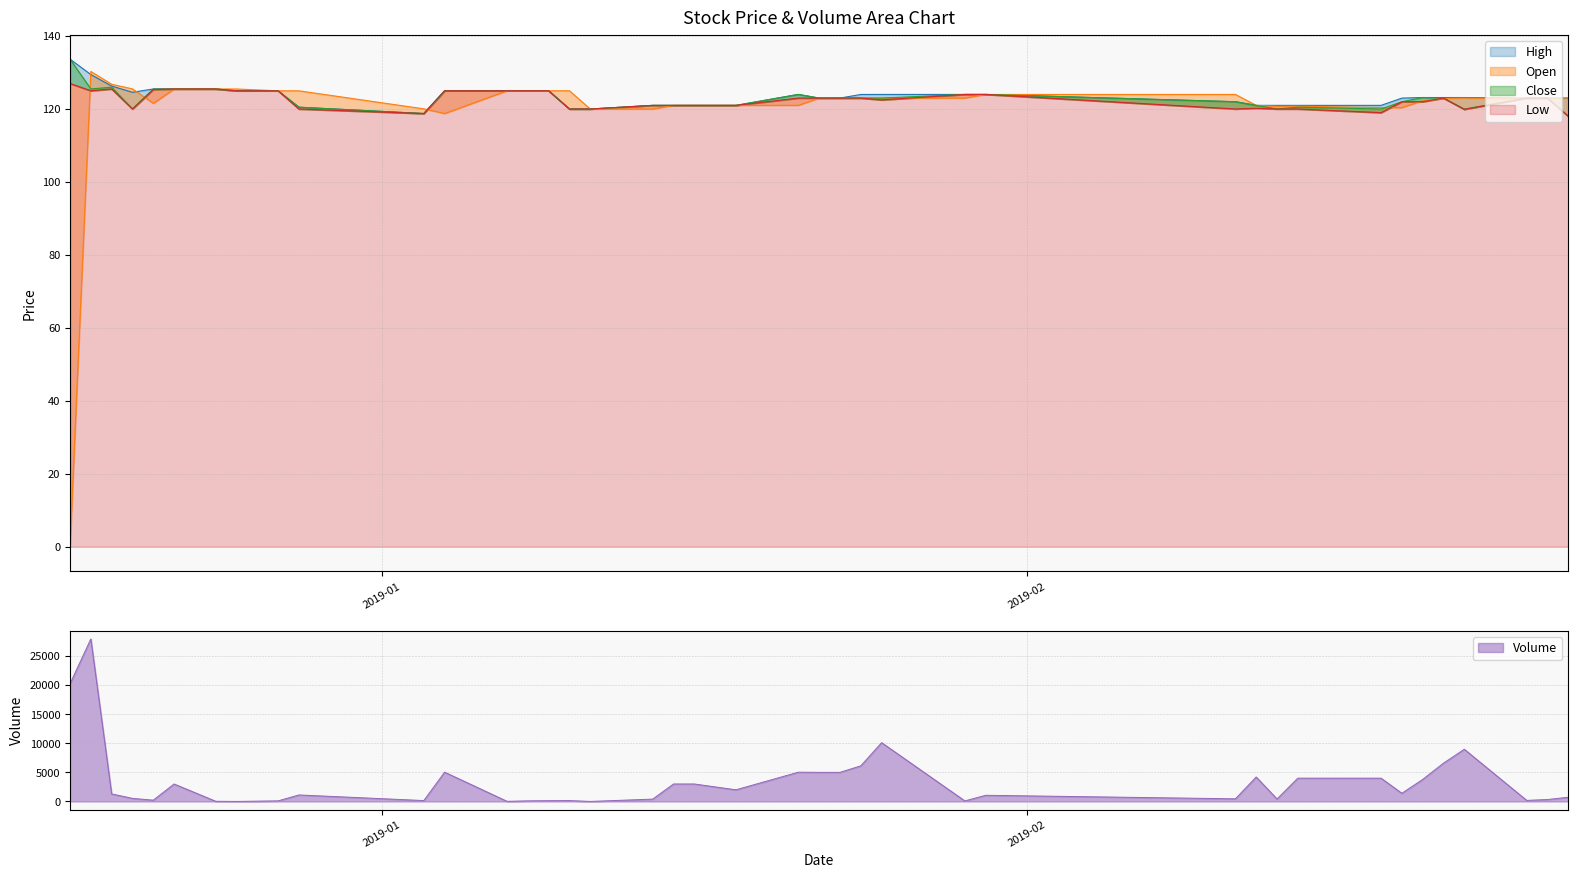

After their last crossing, which series has the higher values: Close or Open?

Close